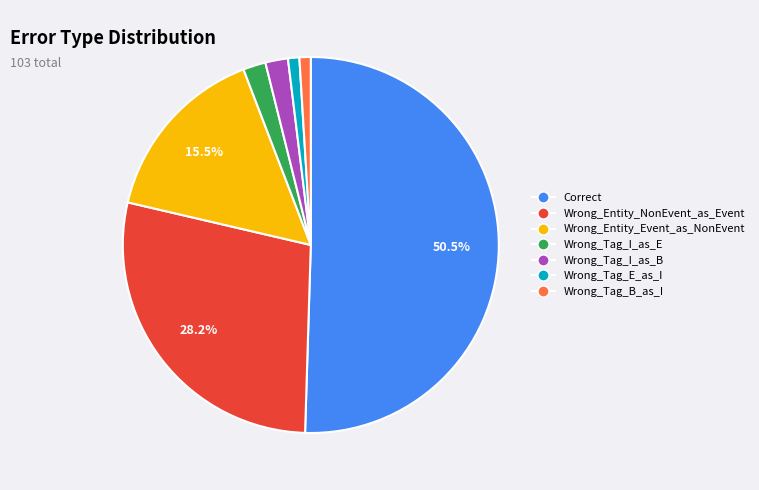

Do Wrong_Tag_B_as_I and Wrong_Tag_I_as_E together represent more than half of the pie?

No